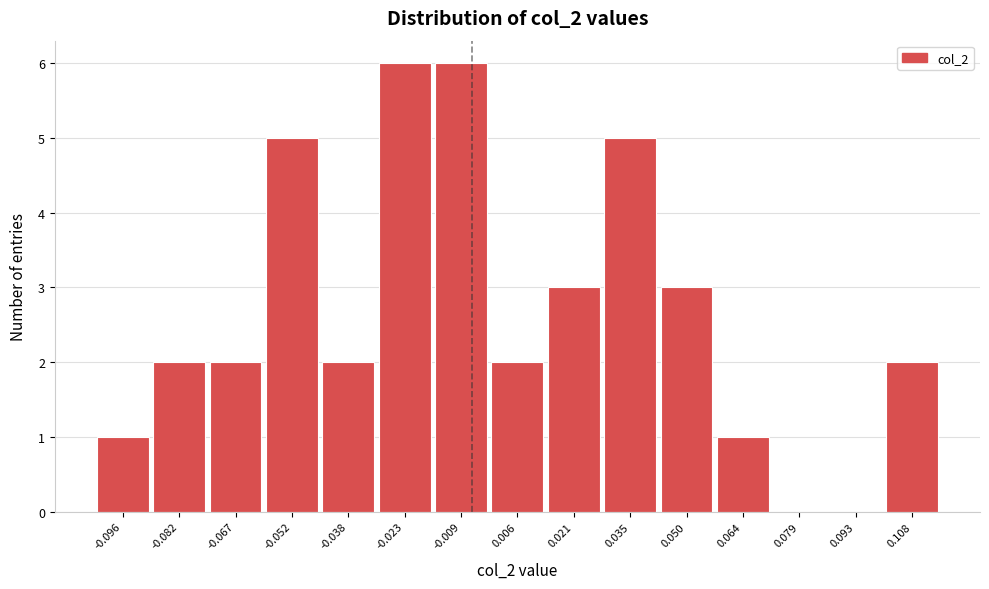

Reading right to left, transcribe all the data shown in this chart.

0.108=2	0.093=0	0.079=0	0.064=1	0.050=3	0.035=5	0.021=3	0.006=2	-0.009=6	-0.023=6	-0.038=2	-0.052=5	-0.067=2	-0.082=2	-0.096=1